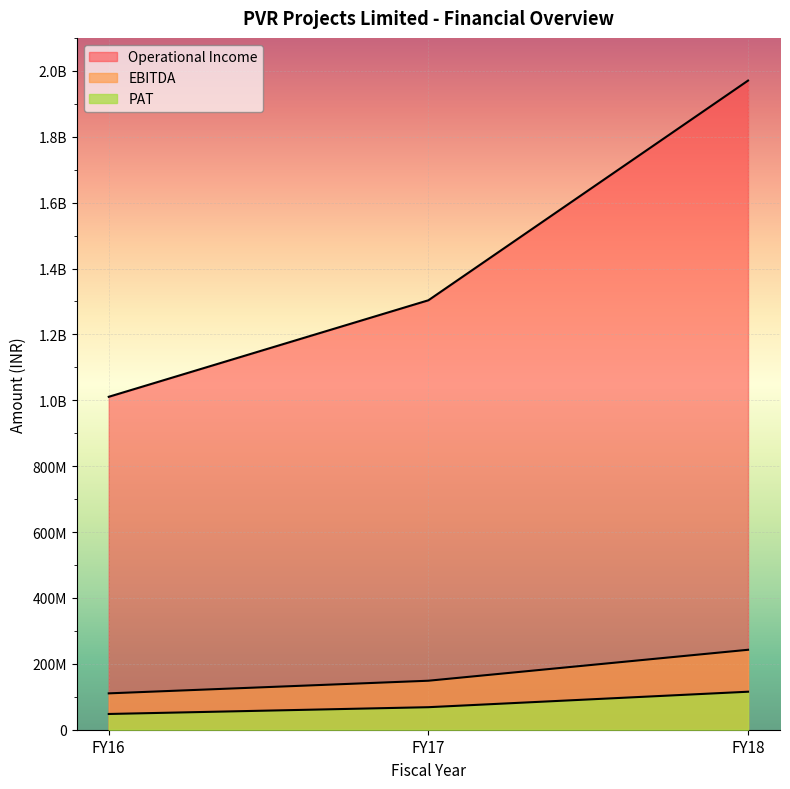

True or false: PAT has a value of 47785000 at FY16.

True